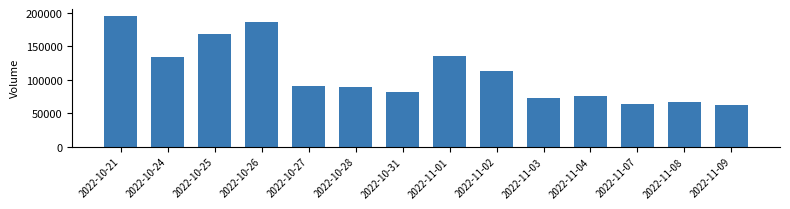

Count the number of categories in the chart.

14